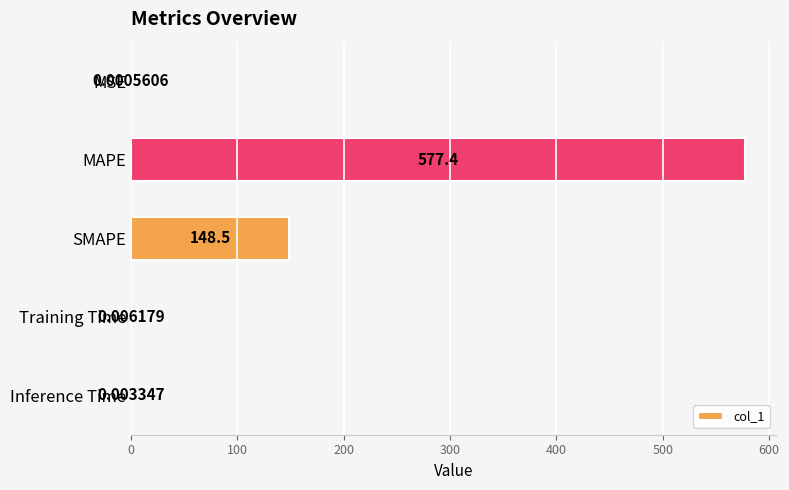

At which label is the value closest to 288?

SMAPE